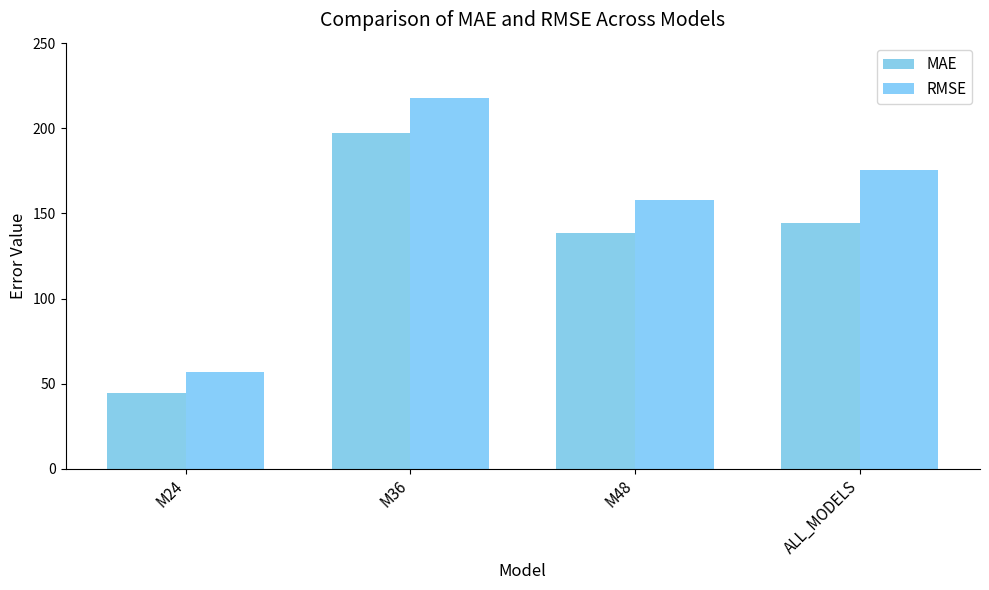

Read the RMSE value at M24.

57.0